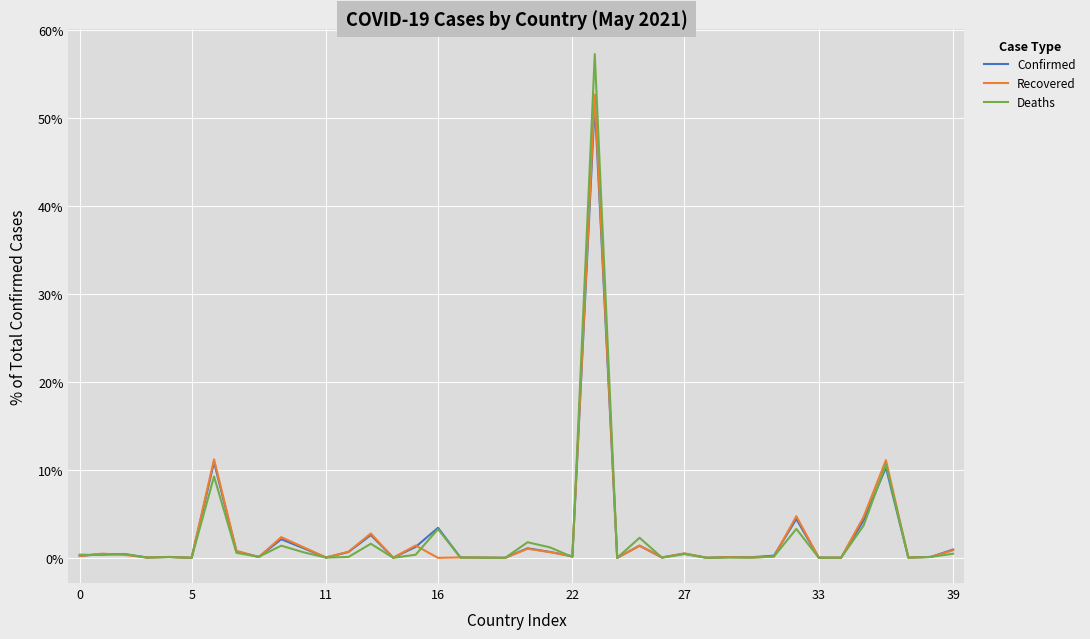

What is the label of the 13th point from the right?

27